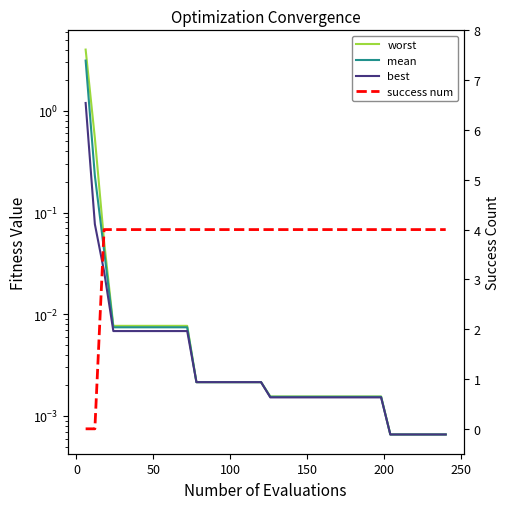

Where do success num and best first cross each other?

0 and 50